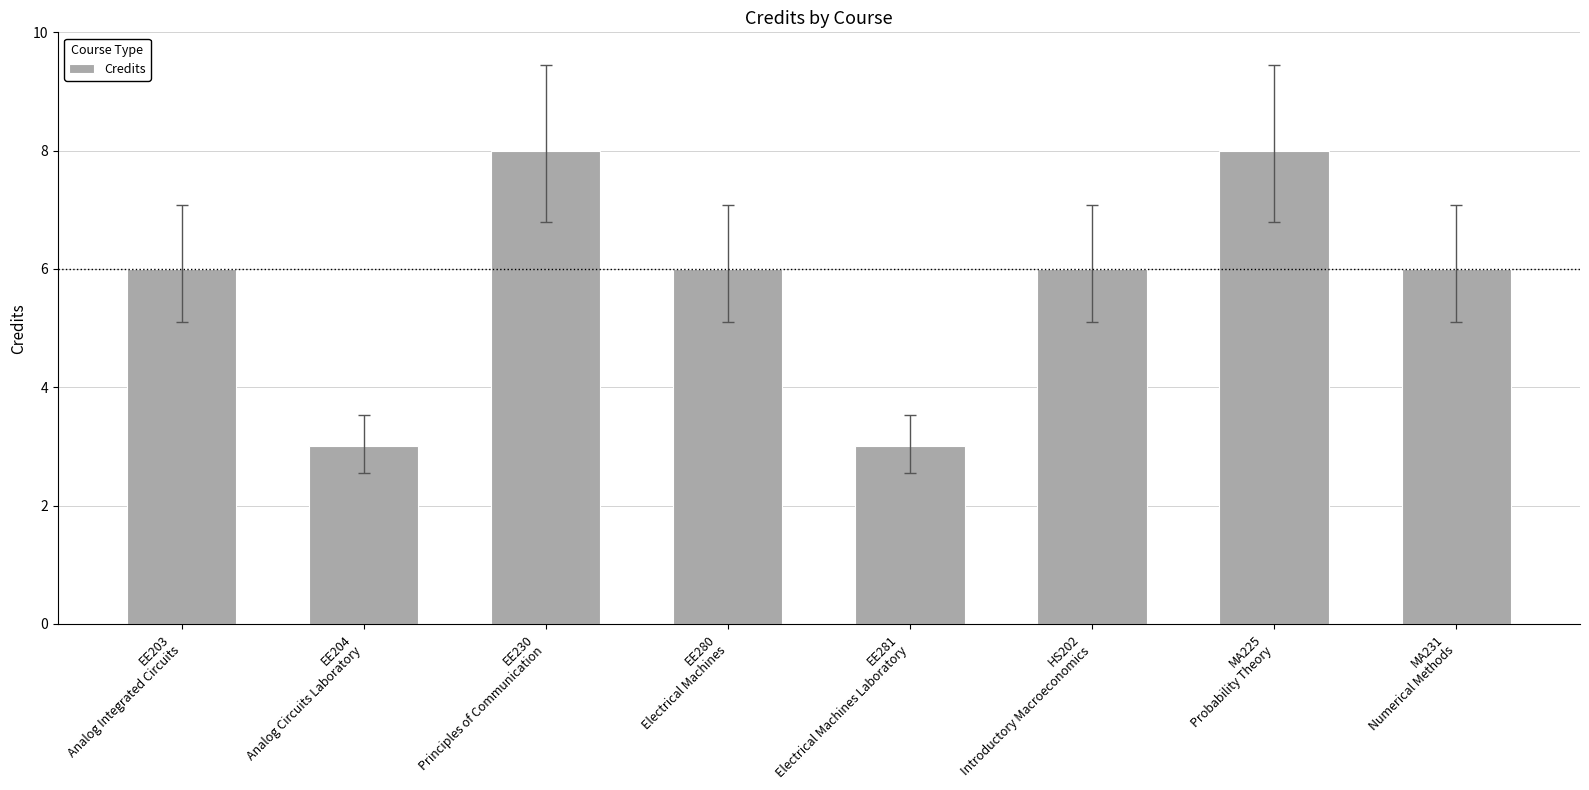

Are the bars horizontal?

No